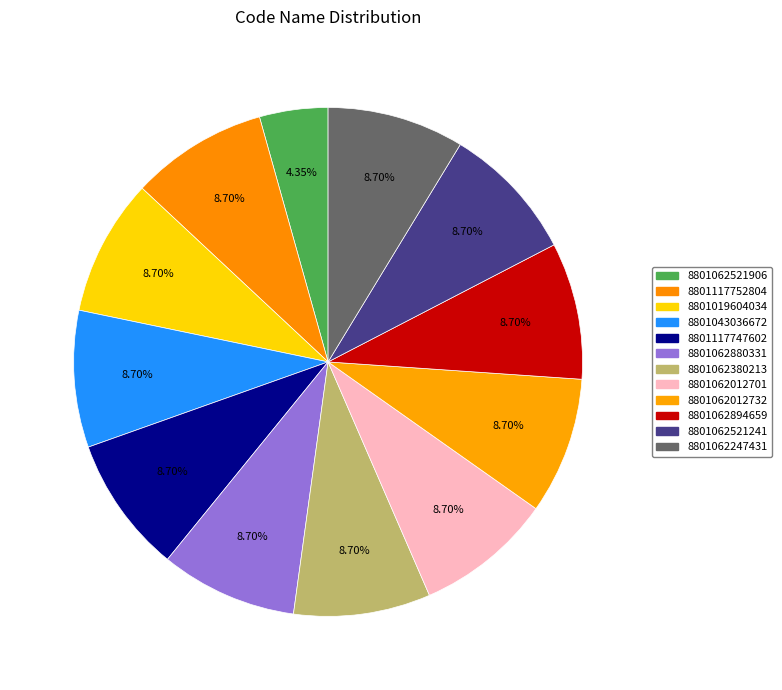

To the nearest percent, what is the difference between the largest and smallest slice percentages?

4%